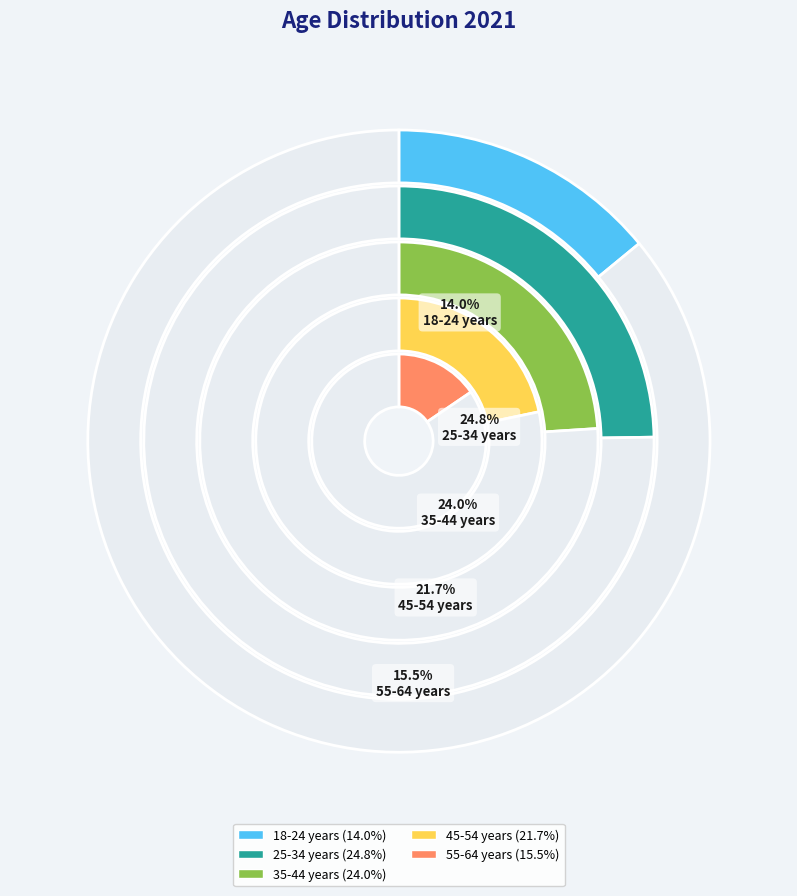

How many slices are in this pie chart?

5